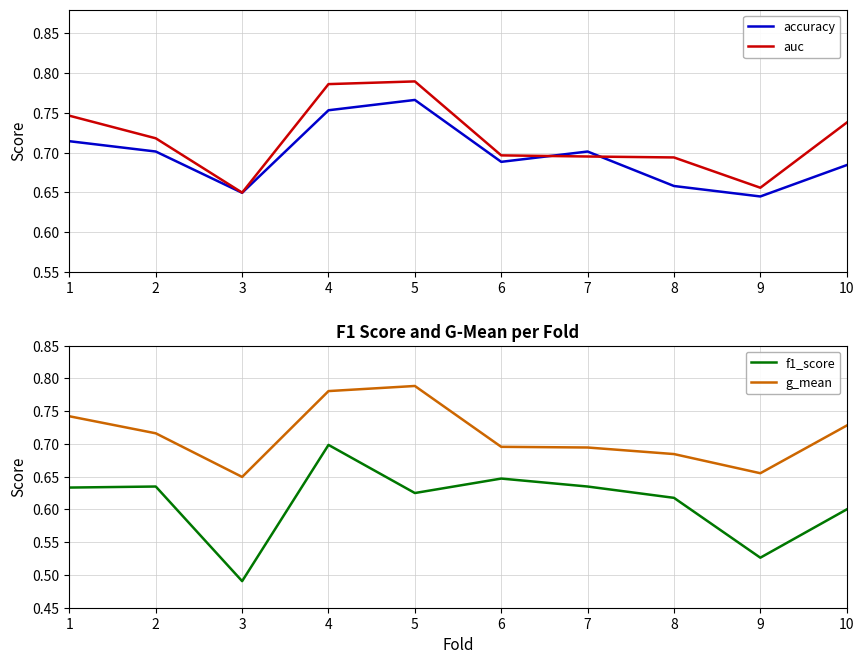

Where do auc and accuracy first cross each other?

6 and 7